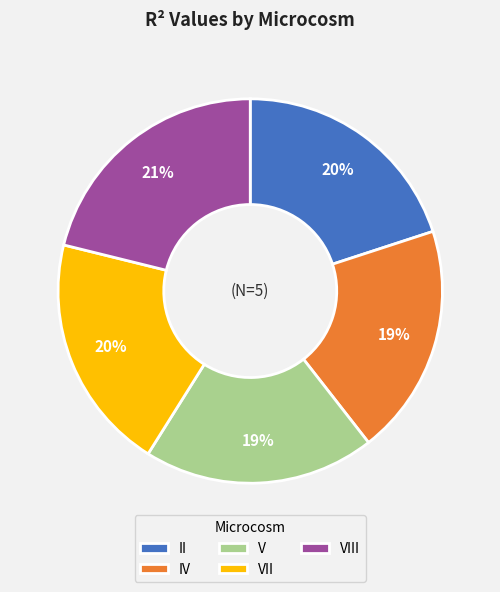

What percentage is the IV slice, to the nearest percent?

19%